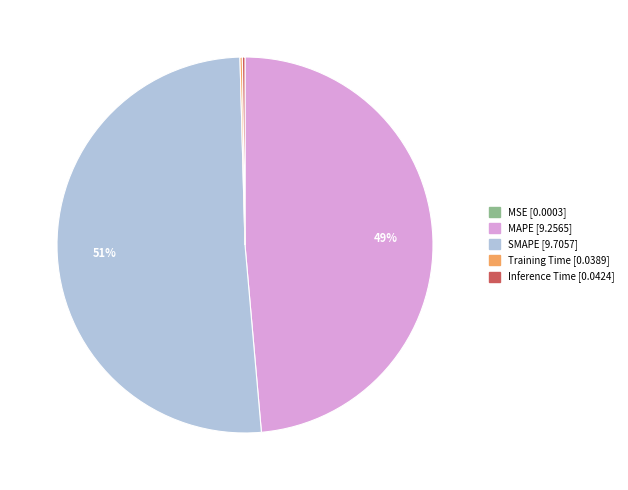

The MAPE slice represents 49% of the pie. True or false?

True